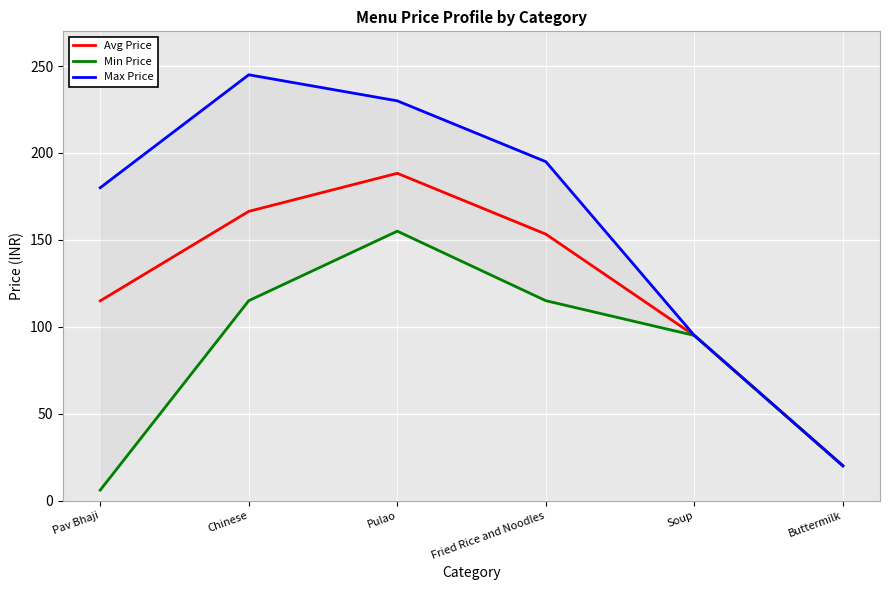

Is it true that Min Price equals 136.8 at Soup?

False